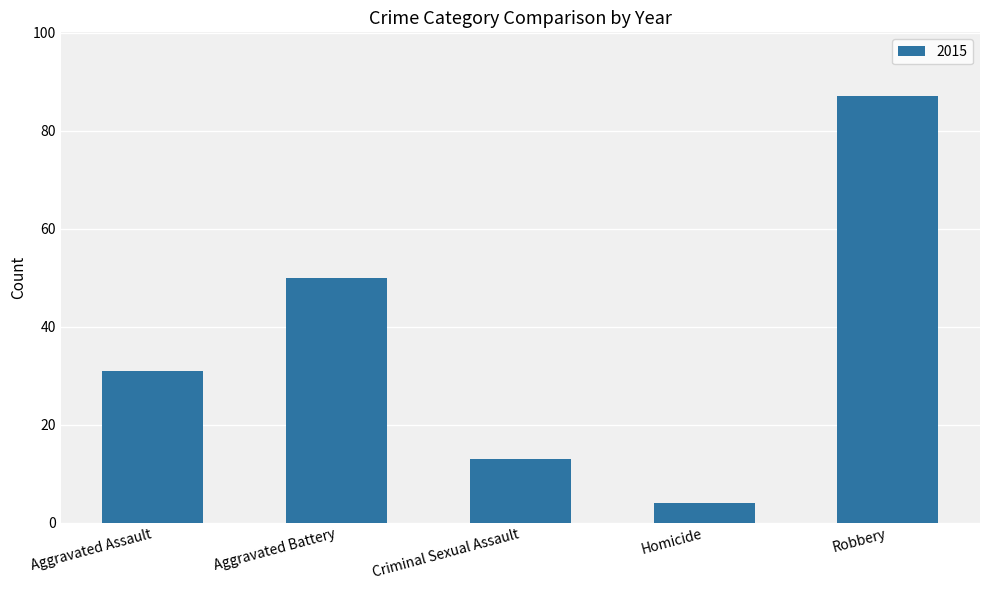

What is the difference between the values at Aggravated Battery and Criminal Sexual Assault?

37